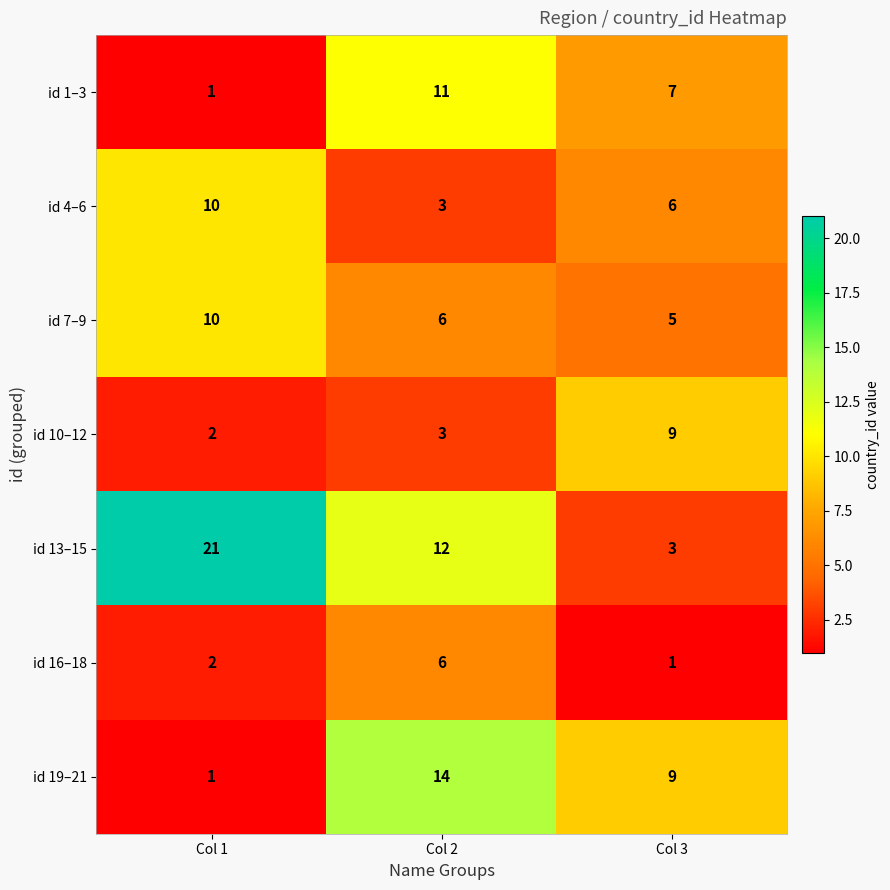

What is the sum of the id 16–18 values at Col 2 and Col 3?

7